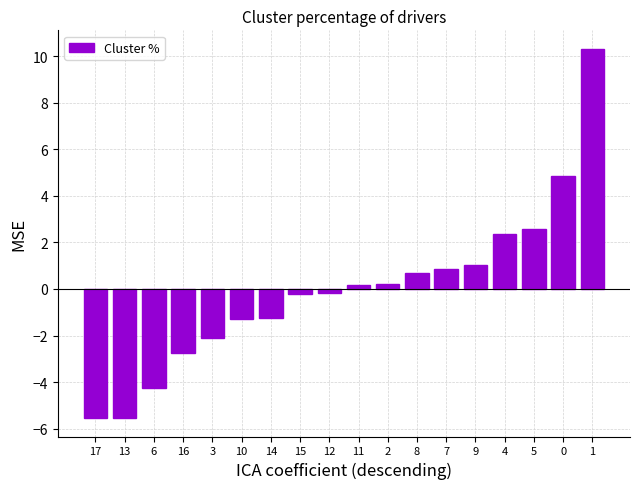

What is the difference between the maximum and minimum values?

15.9